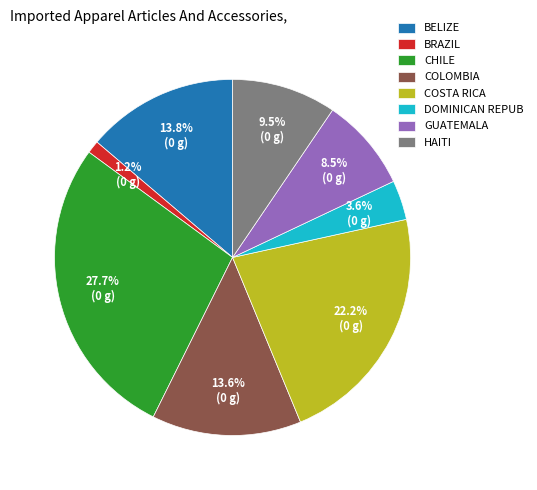

Does COSTA RICA account for over 50% of the chart?

No